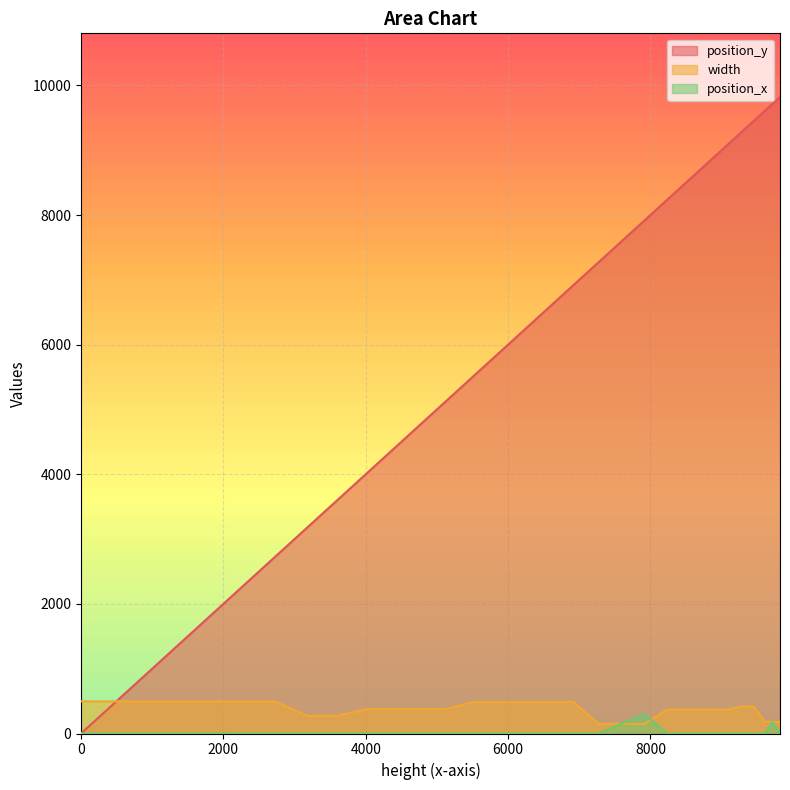

True or false: position_y and position_x intersect in this chart.

False